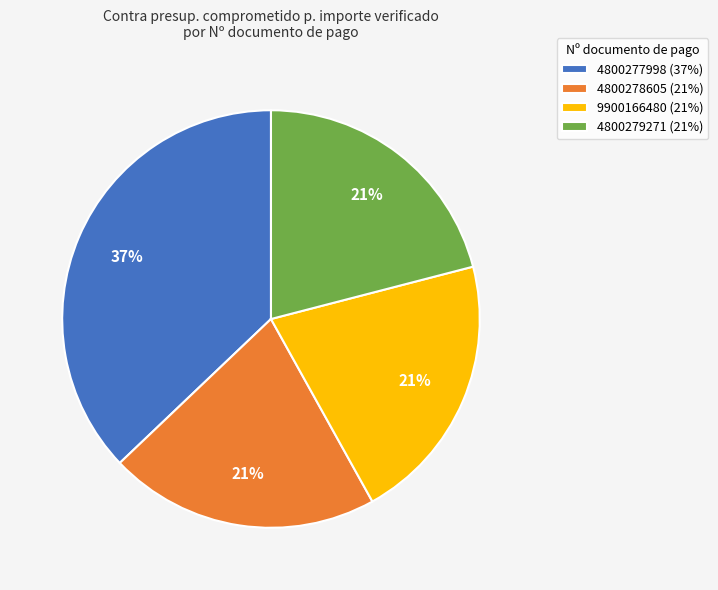

How many slices are in this pie chart?

4